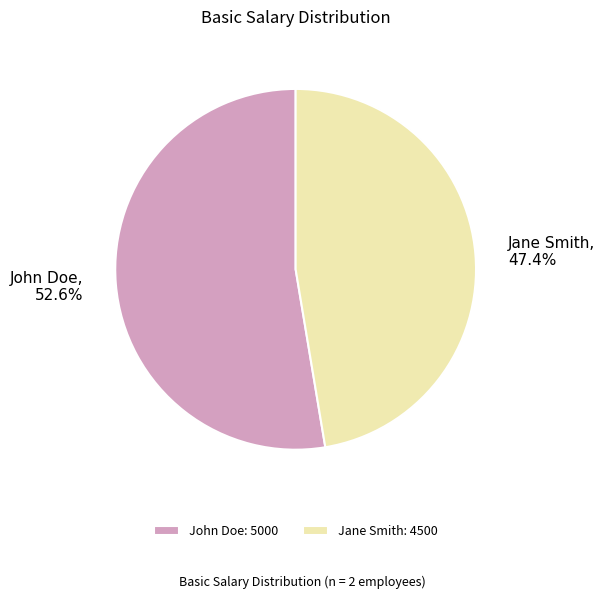

To the nearest percent, what percentage of the pie is John Doe?

53%